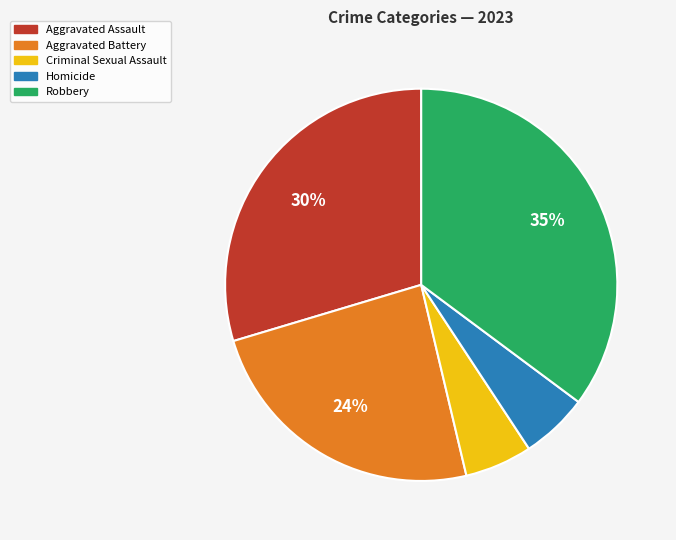

What percentage is the Homicide slice, to the nearest percent?

6%